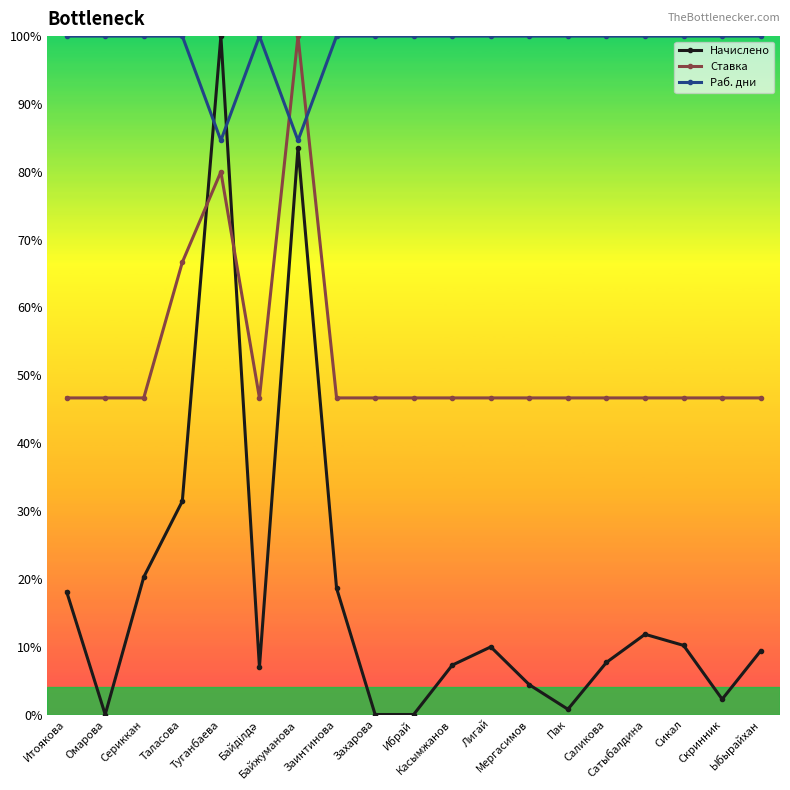

True or false: Раб. дни has more than 0 points higher than both neighbors.

True